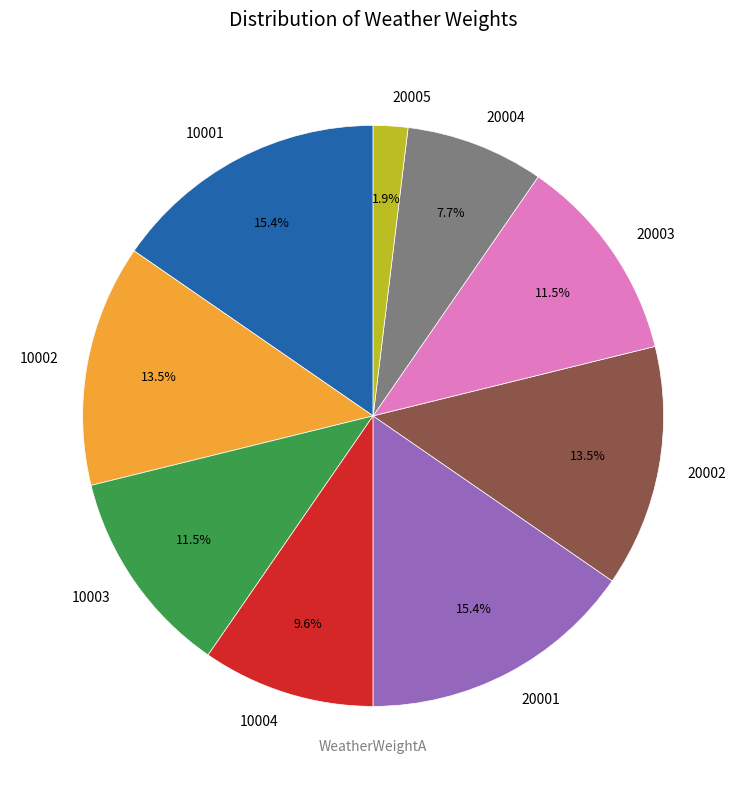

Is it true that 20005 is 2% of the pie?

True